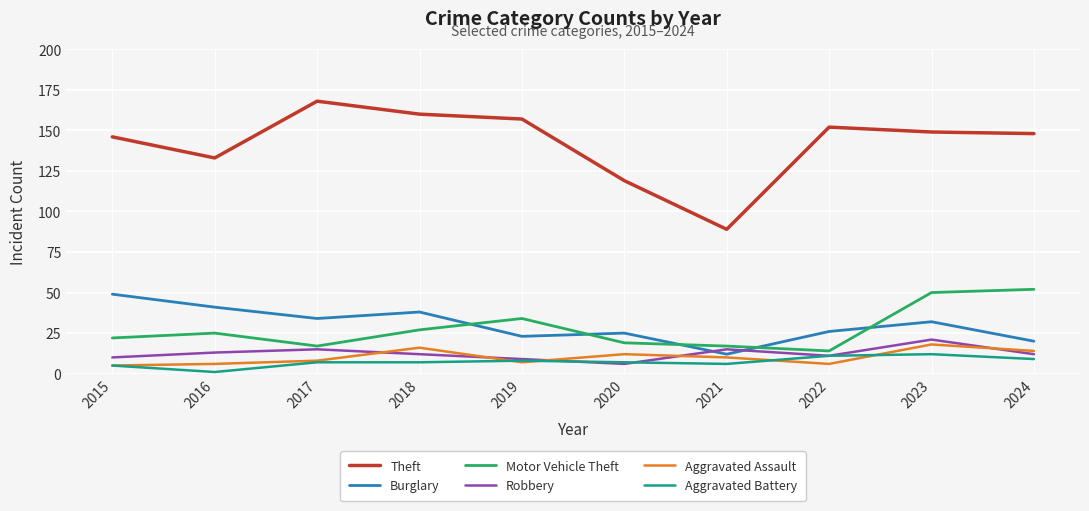

At which category does Robbery reach its first local valley?

2020